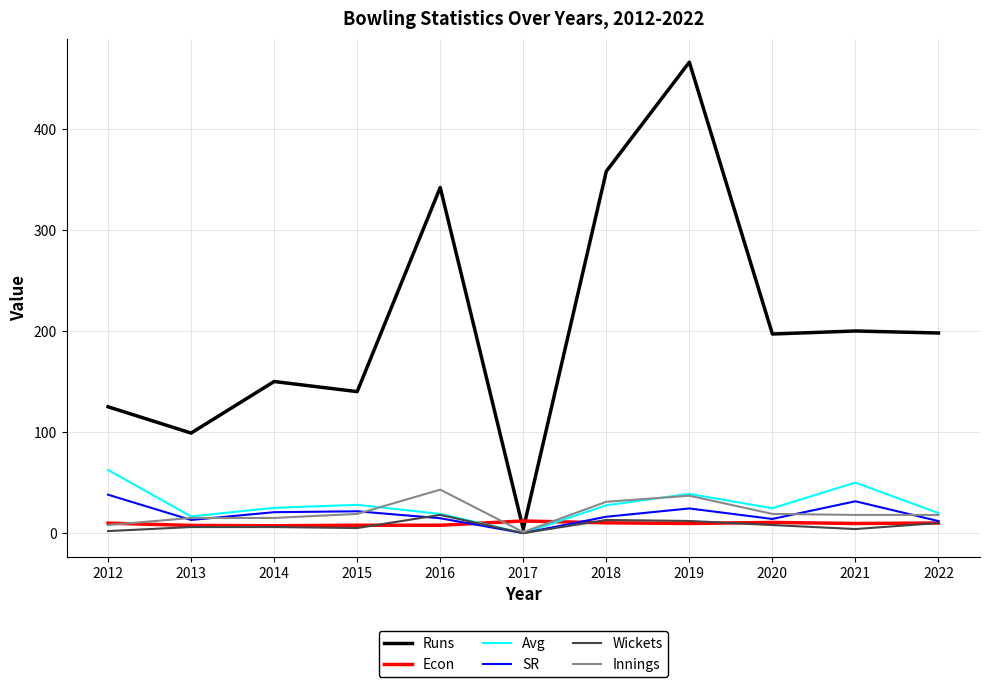

How many lines are shown in the chart?

6